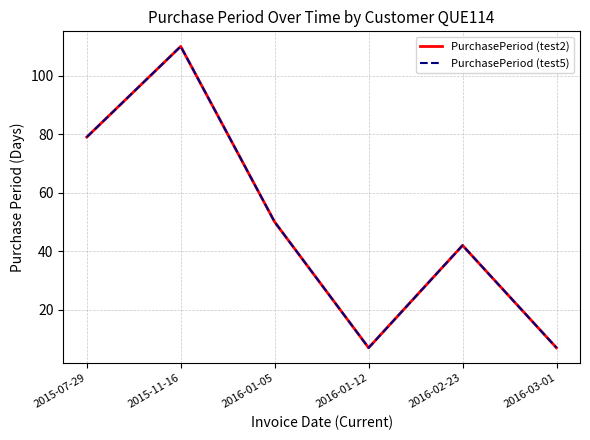

In PurchasePeriod (test5), how many points are higher than both neighbors (excluding endpoints)?

2